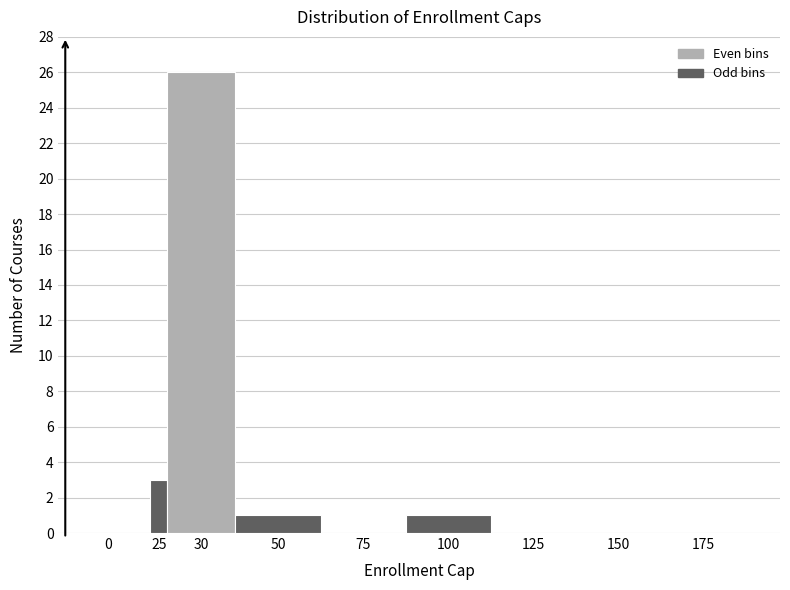

Reading left to right, extract all data points from this chart.

0=0	25=3	30=26	50=1	75=0	100=1	125=0	150=0	175=0